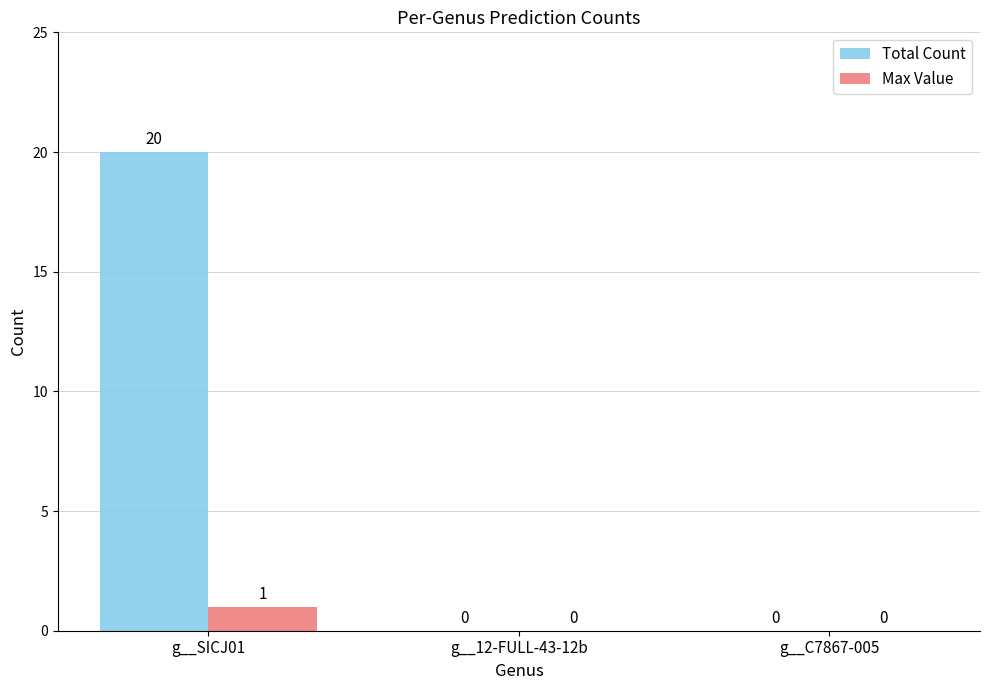

What is the maximum value shown in the chart?

20